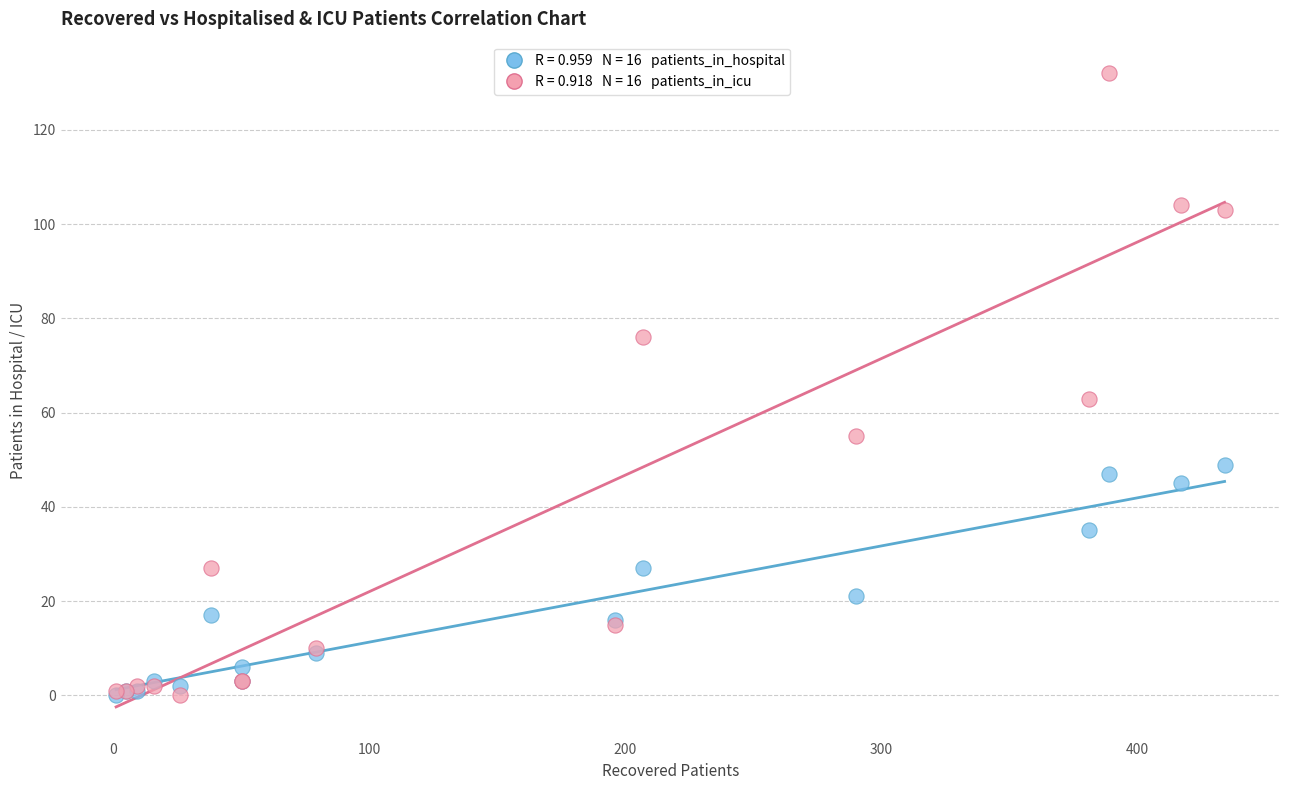

Across all series, what Y value is closest to 66?

63